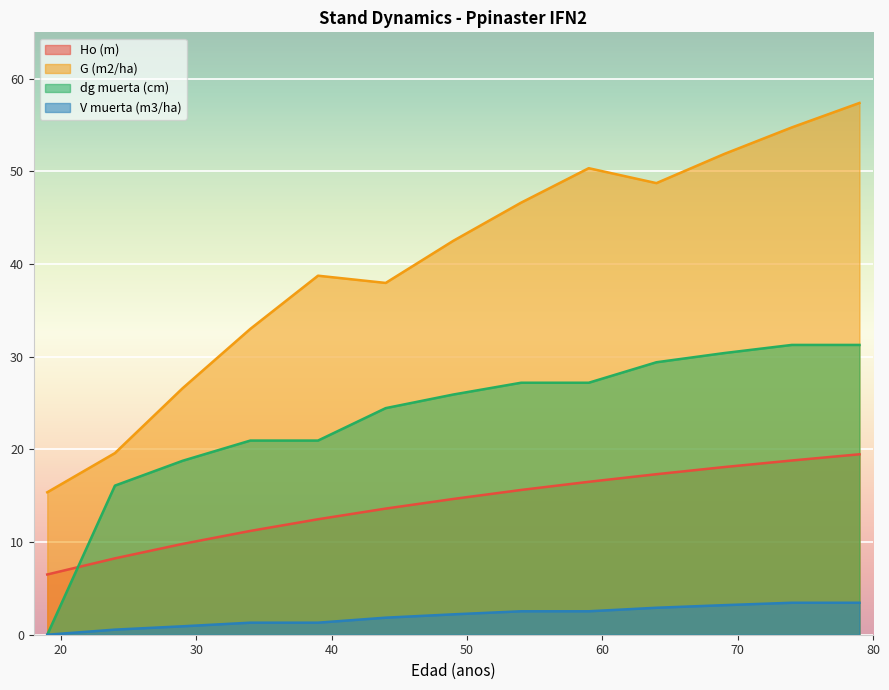

What is the maximum value for V muerta (m3/ha)?

3.5